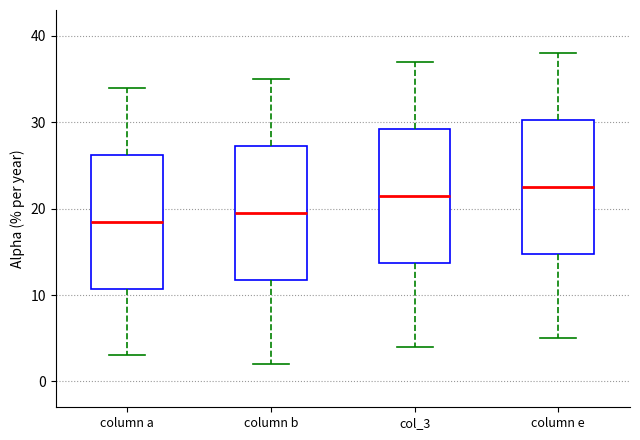

Reading left to right, read every box against the y-axis: the position of its median line, the range the box covers, and the ends of its whiskers. The values are not printed on the chart, so give them approximately, as read against the axis.

column a: median 19, box 11 to 26, whiskers 3 to 34
column b: median 20, box 12 to 27, whiskers 2 to 35
col_3: median 22, box 14 to 29, whiskers 4 to 37
column e: median 23, box 15 to 30, whiskers 5 to 38